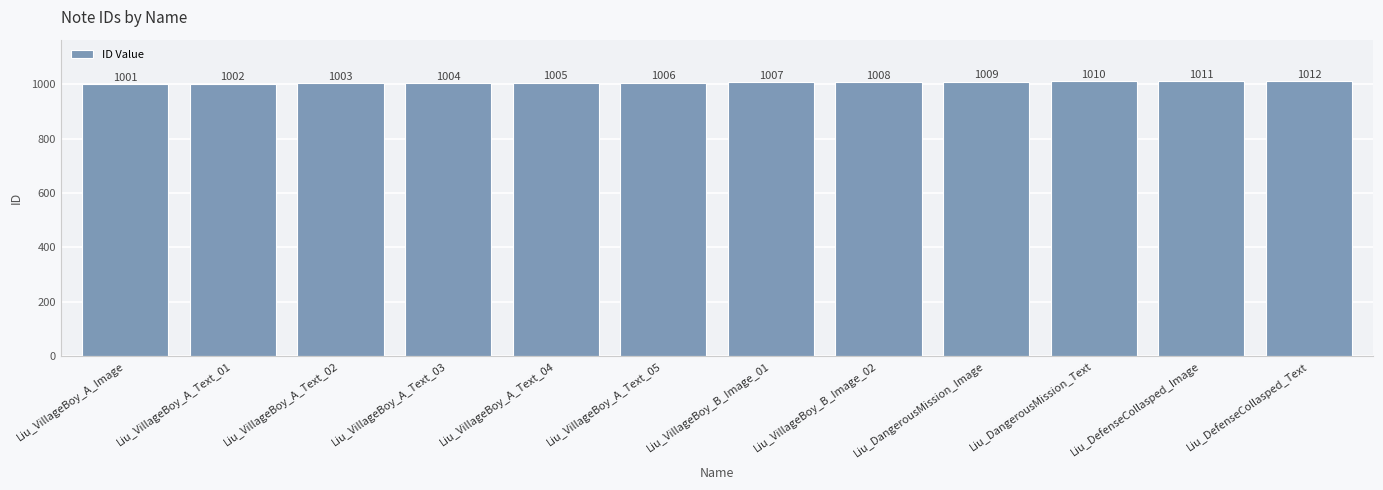

Which category has the highest value across all series?

Liu_DefenseCollasped_Text